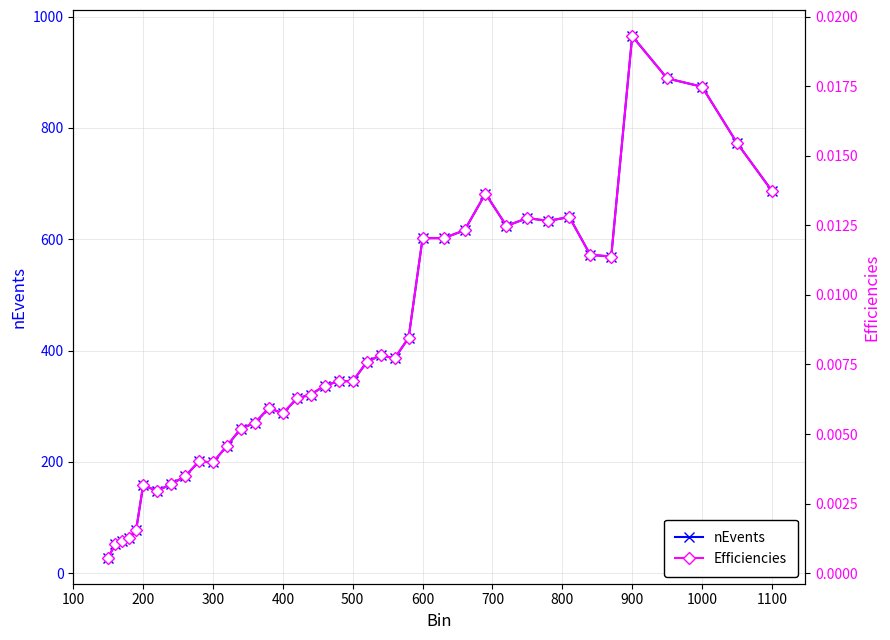

True or false: nEvents has more than 2 points higher than both neighbors.

True